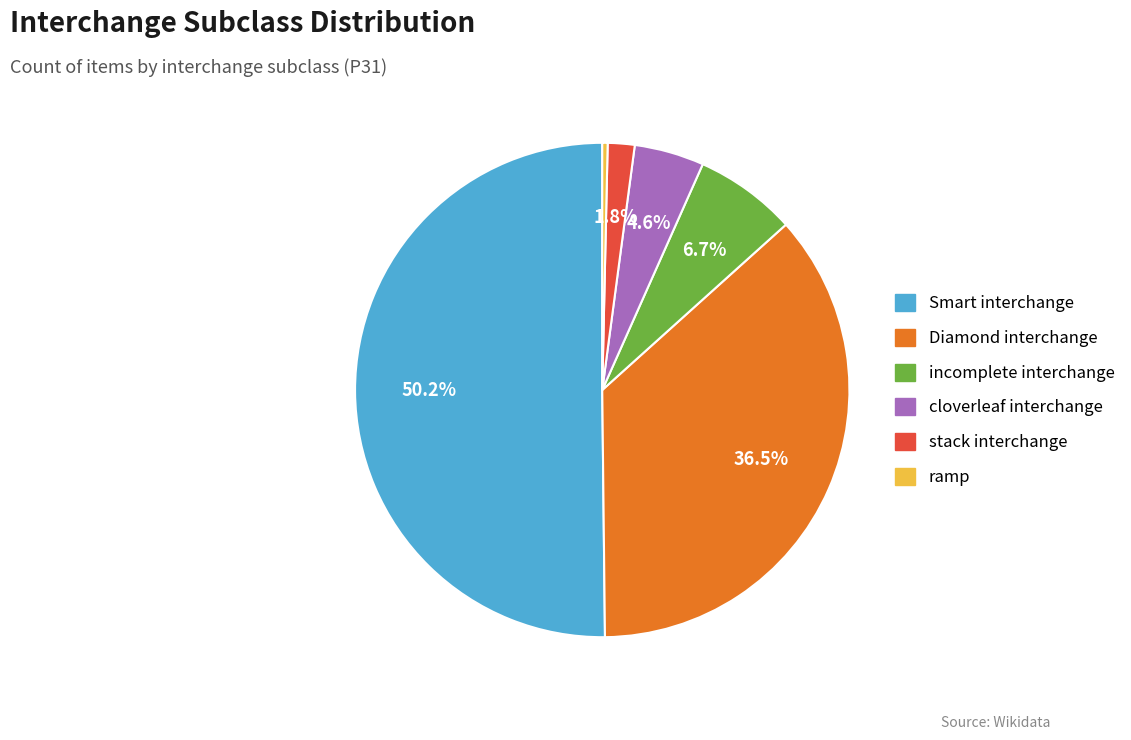

Combined, what portion of the pie is Smart interchange and incomplete interchange?

56.8%